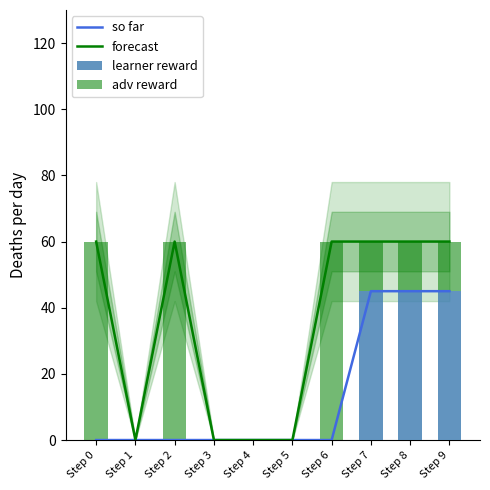

Reading left to right, list all the values displayed in this chart.

so far: Step 0=0	Step 1=0	Step 2=0	Step 3=0	Step 4=0	Step 5=0	Step 6=0	Step 7=45	Step 8=45	Step 9=45
forecast: Step 0=60	Step 1=0	Step 2=60	Step 3=0	Step 4=0	Step 5=0	Step 6=60	Step 7=60	Step 8=60	Step 9=60
learner reward: Step 0=0	Step 1=0	Step 2=0	Step 3=0	Step 4=0	Step 5=0	Step 6=0	Step 7=45	Step 8=45	Step 9=45
adv reward: Step 0=60	Step 1=0	Step 2=60	Step 3=0	Step 4=0	Step 5=0	Step 6=60	Step 7=15	Step 8=15	Step 9=15